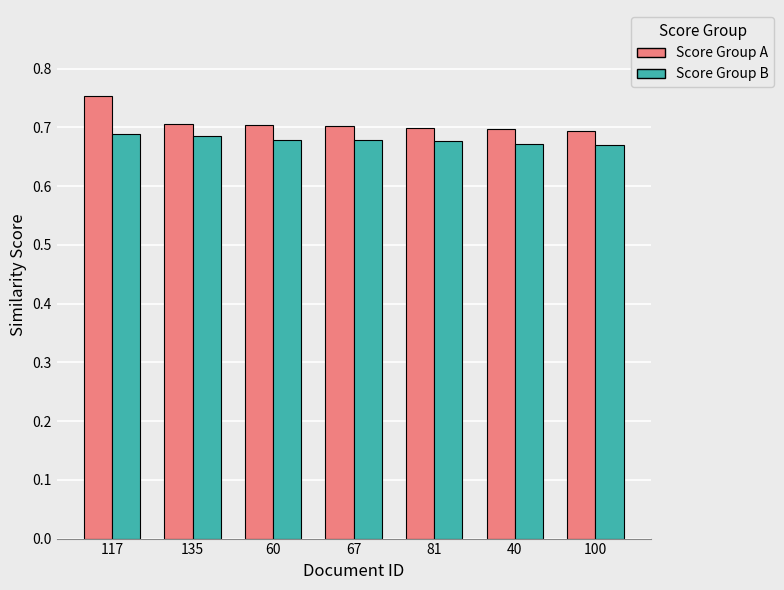

At which label does Score Group A reach its peak?

117